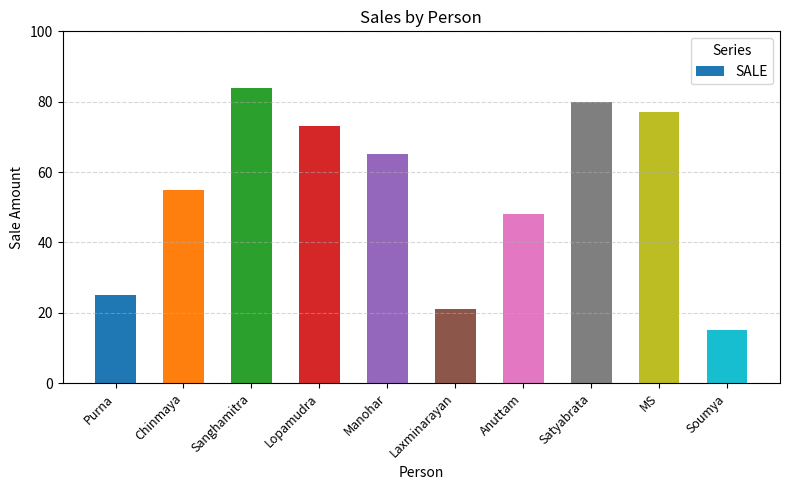

What position from the left is Anuttam?

7